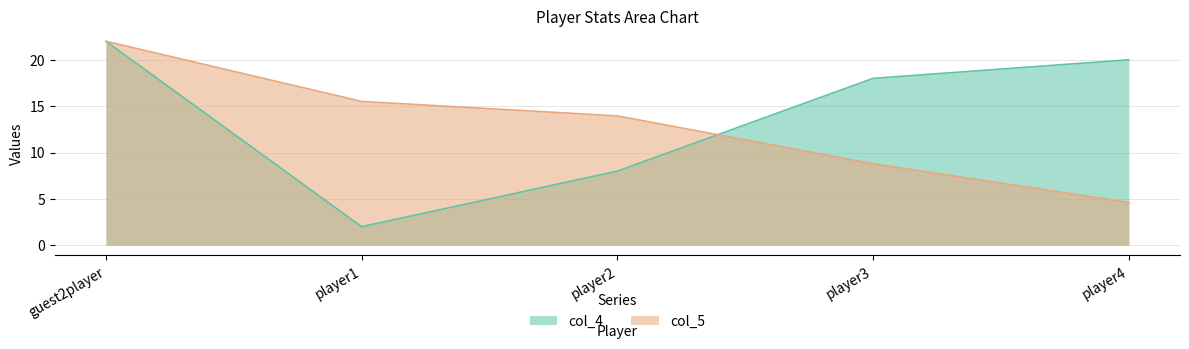

What is the label of the 3rd point from the right?

player2